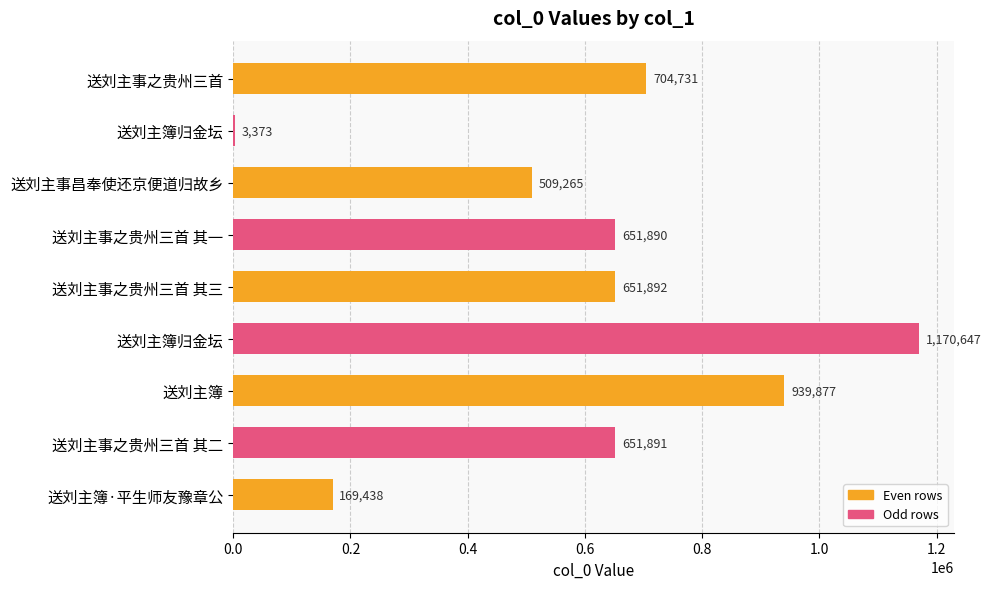

Count the number of categories in the chart.

9